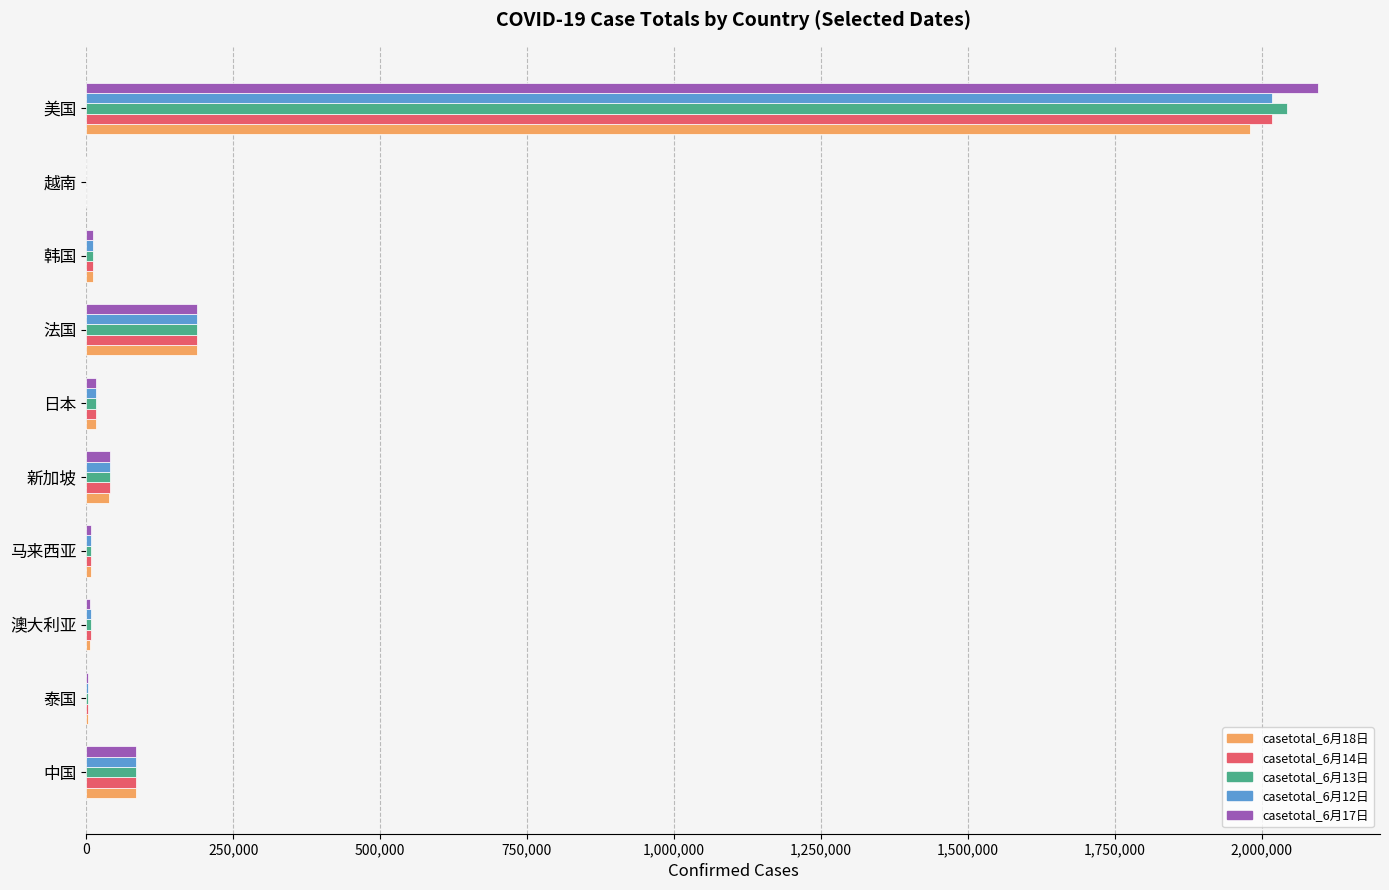

Which series has the widest spread of values?

casetotal_6月17日